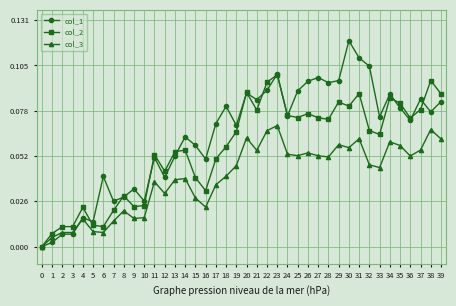

At which category is the sum across all series the highest?

23